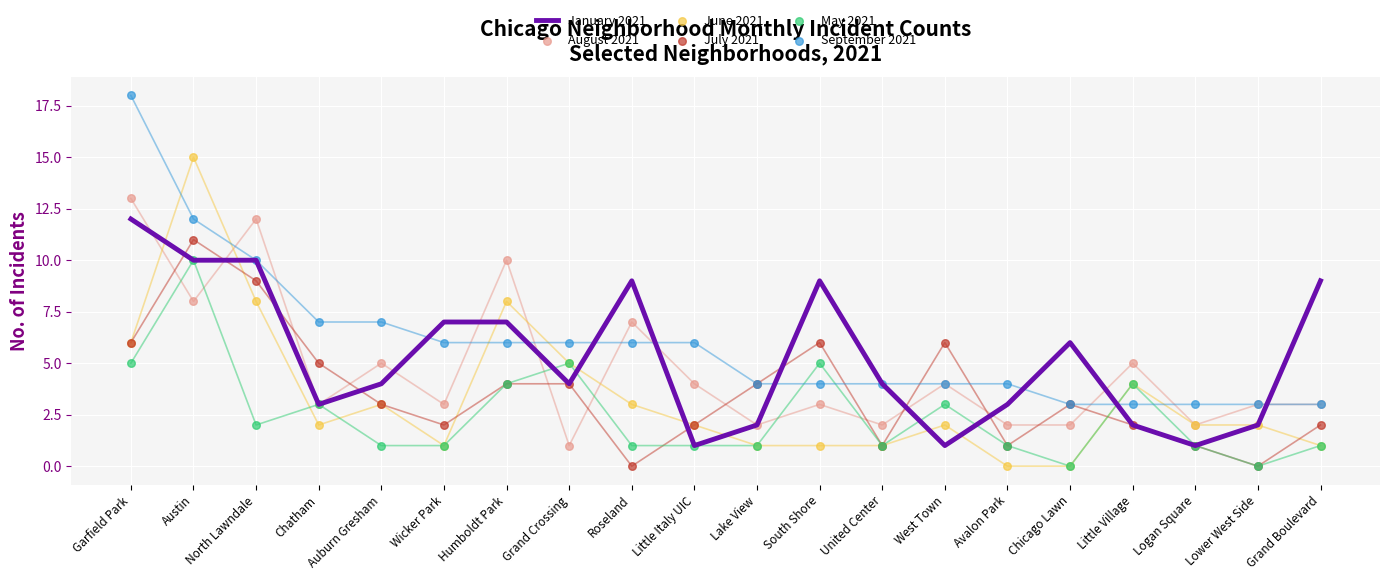

What are all the series names shown in the legend?

January 2021, August 2021, June 2021, July 2021, May 2021, September 2021